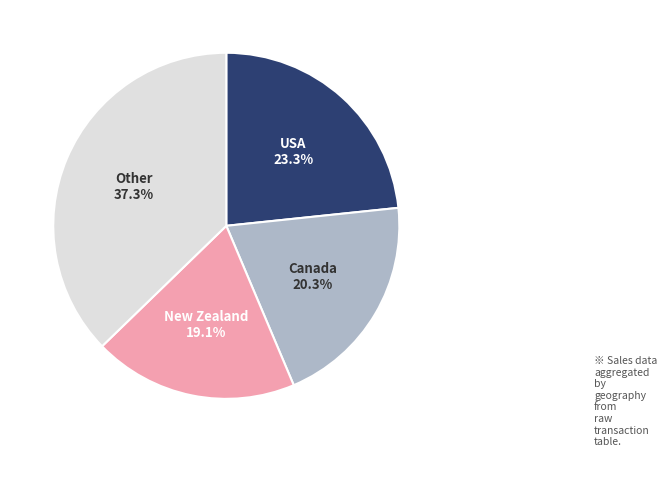

Is there a majority slice in this chart?

No